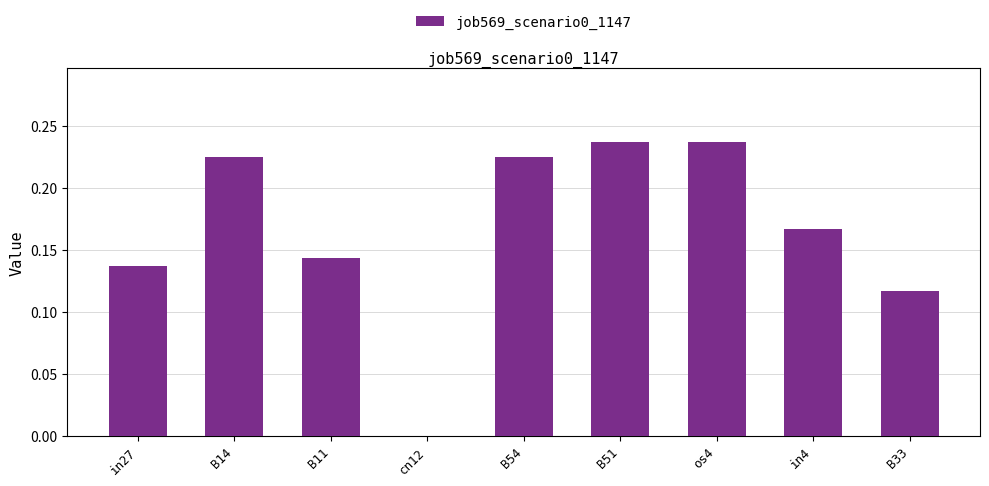

Count the values in the range 0 to 1.

9